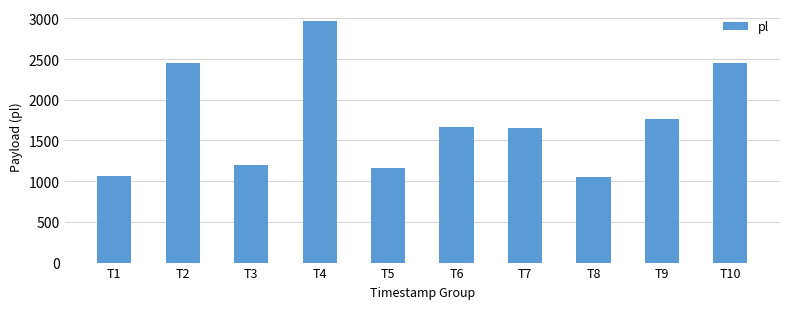

Between T9 and T10, which is larger?

T10